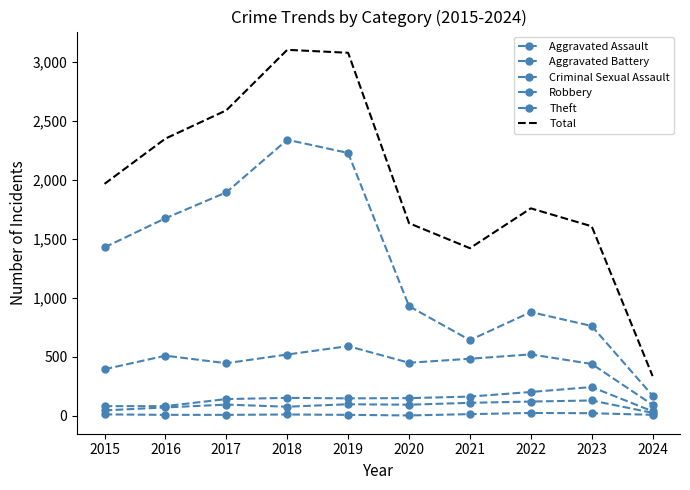

In Robbery, how many points are higher than both neighbors (excluding endpoints)?

3